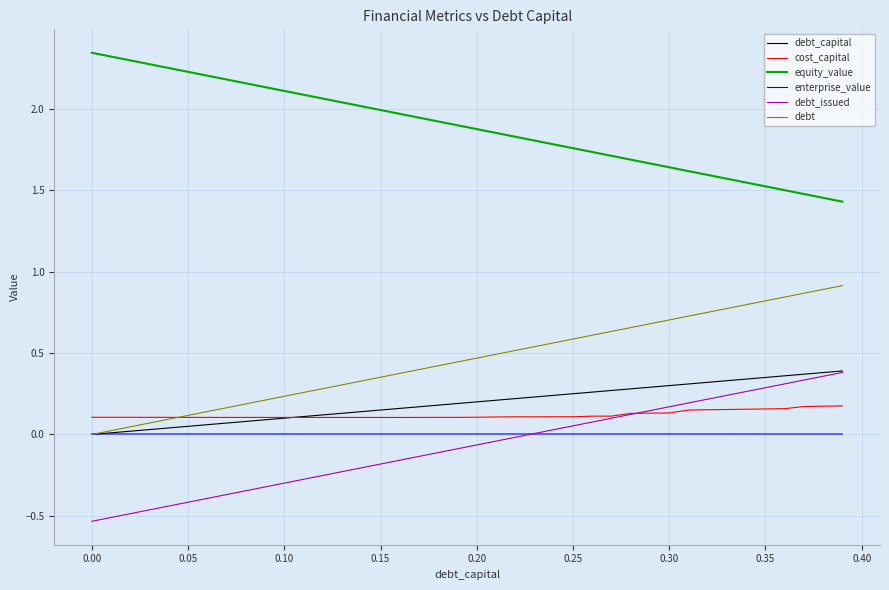

True or false: equity_value and cost_capital intersect in this chart.

False